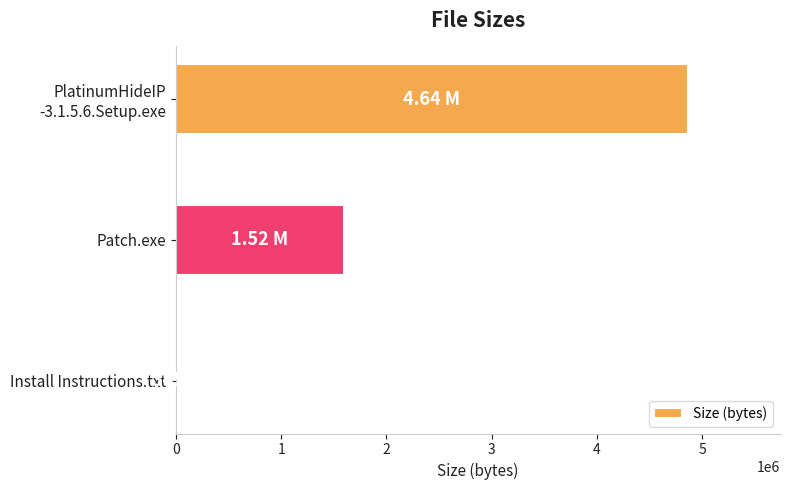

Which has a higher value, Patch.exe or Install Instructions.txt?

Patch.exe